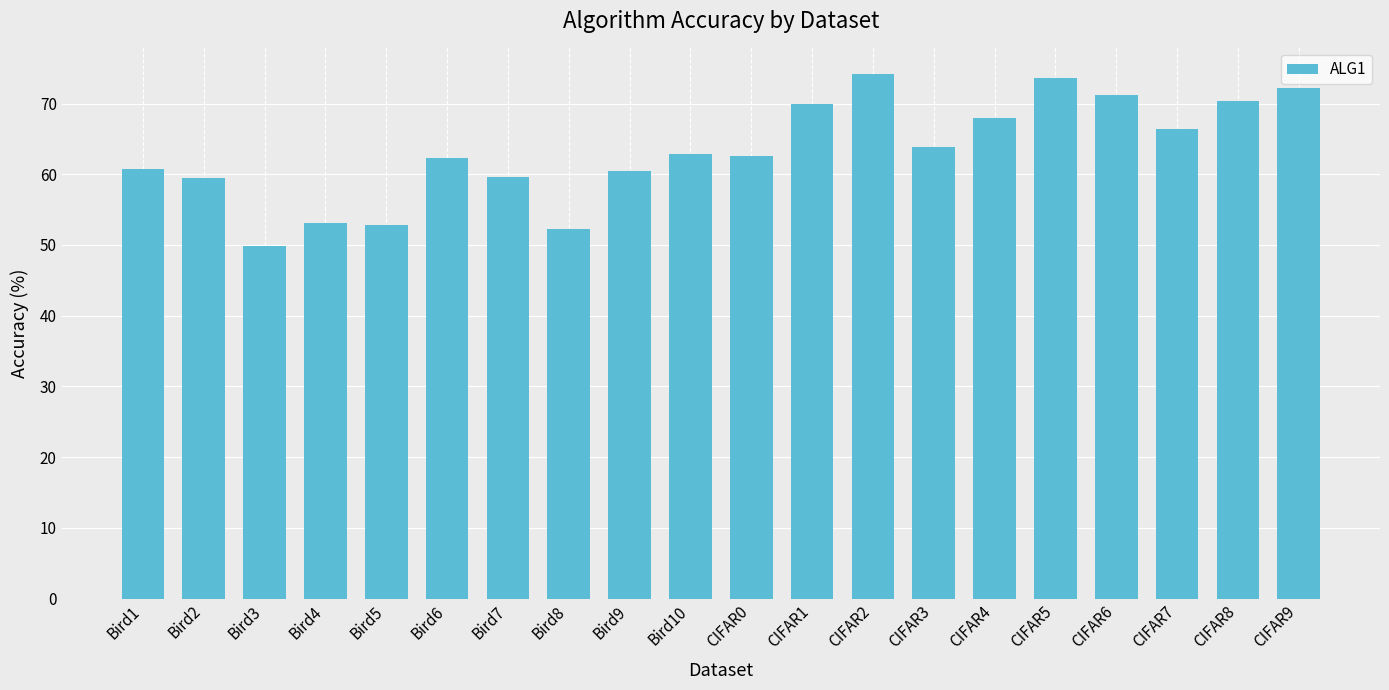

Count the number of categories in the chart.

20